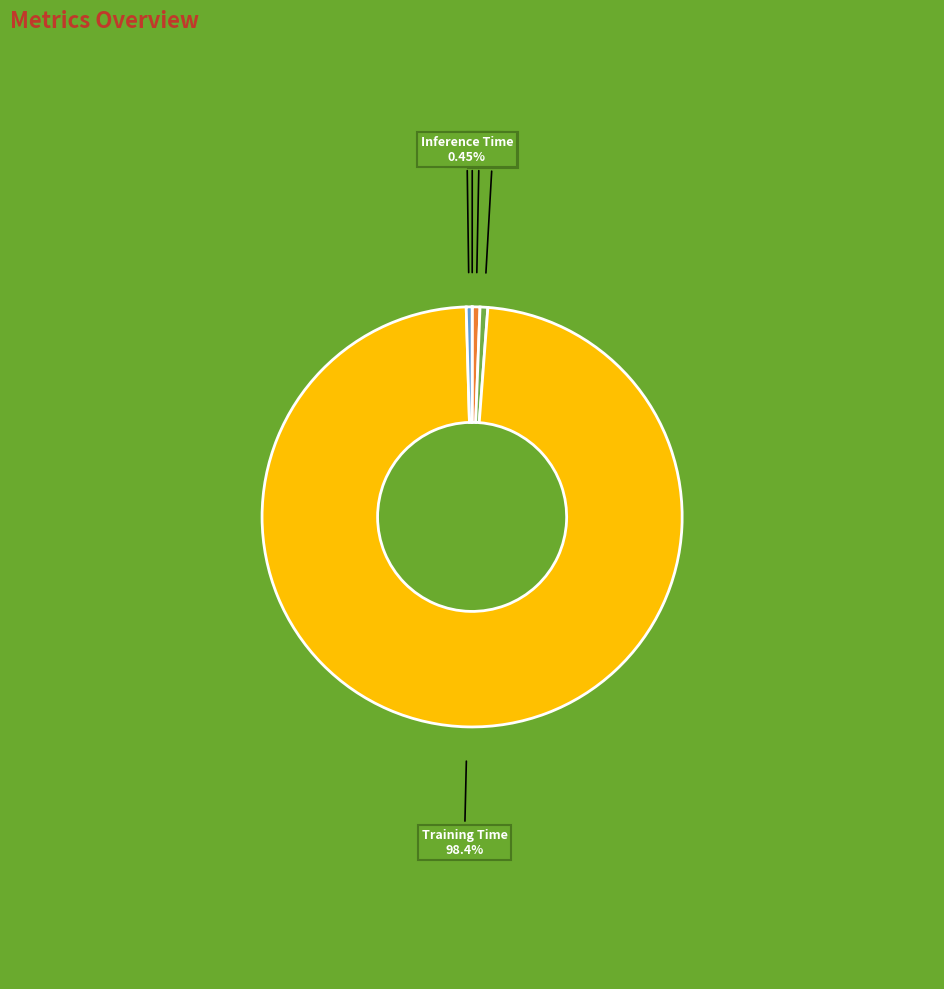

Is there any slice that represents more than half of the pie?

Yes